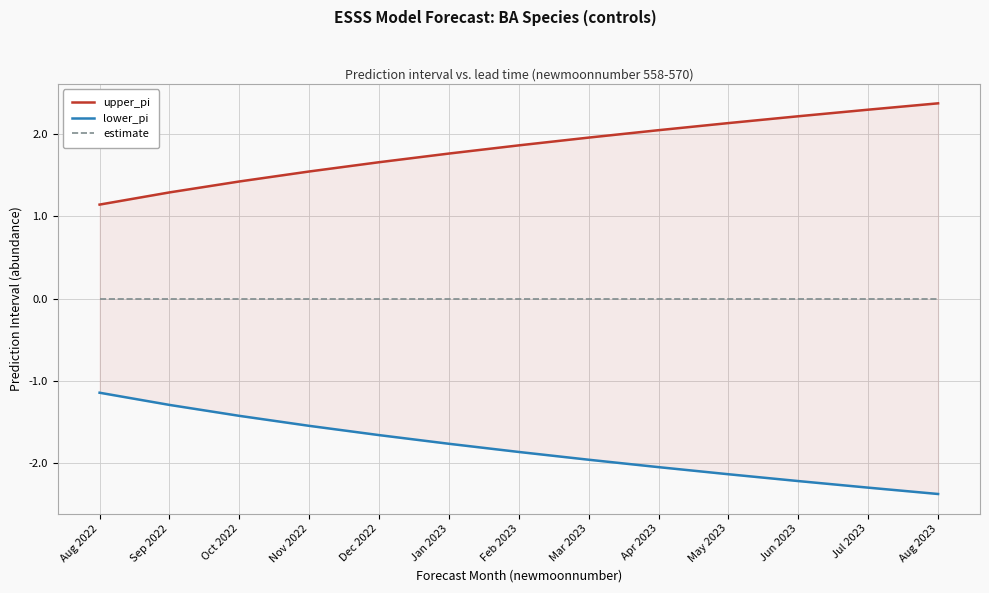

Reading right to left, extract all data points from this chart.

upper_pi: 2.4	2.3	2.2	2.1	2.0	2.0	1.9	1.8	1.7	1.5	1.4	1.3	1.1
lower_pi: -2.4	-2.3	-2.2	-2.1	-2.0	-2.0	-1.9	-1.8	-1.7	-1.5	-1.4	-1.3	-1.1
estimate: 0.0	0.0	0.0	0.0	0.0	0.0	0.0	0.0	0.0	0.0	0.0	0.0	0.0